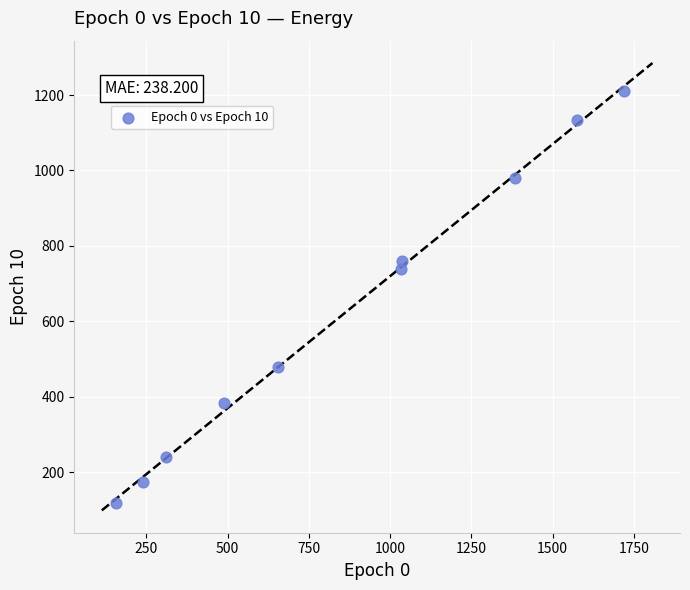

What Y value in the scatter plot is closest to 665?

739.6